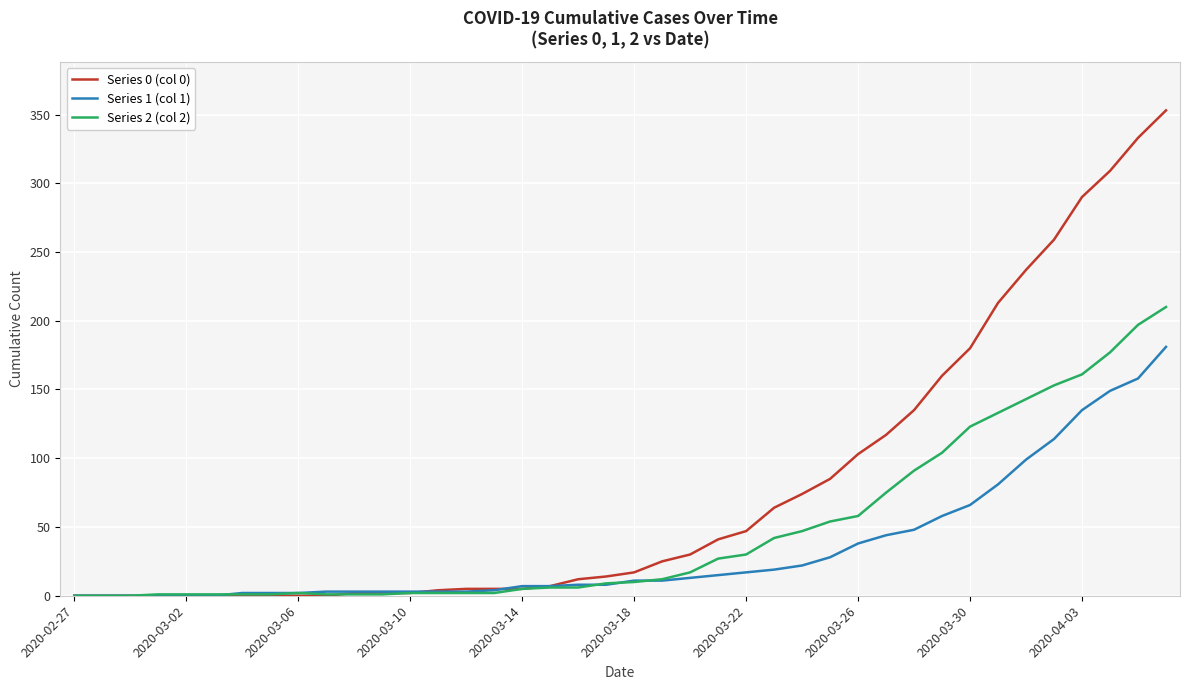

Which series has the widest spread of values?

Series 0 (col 0)